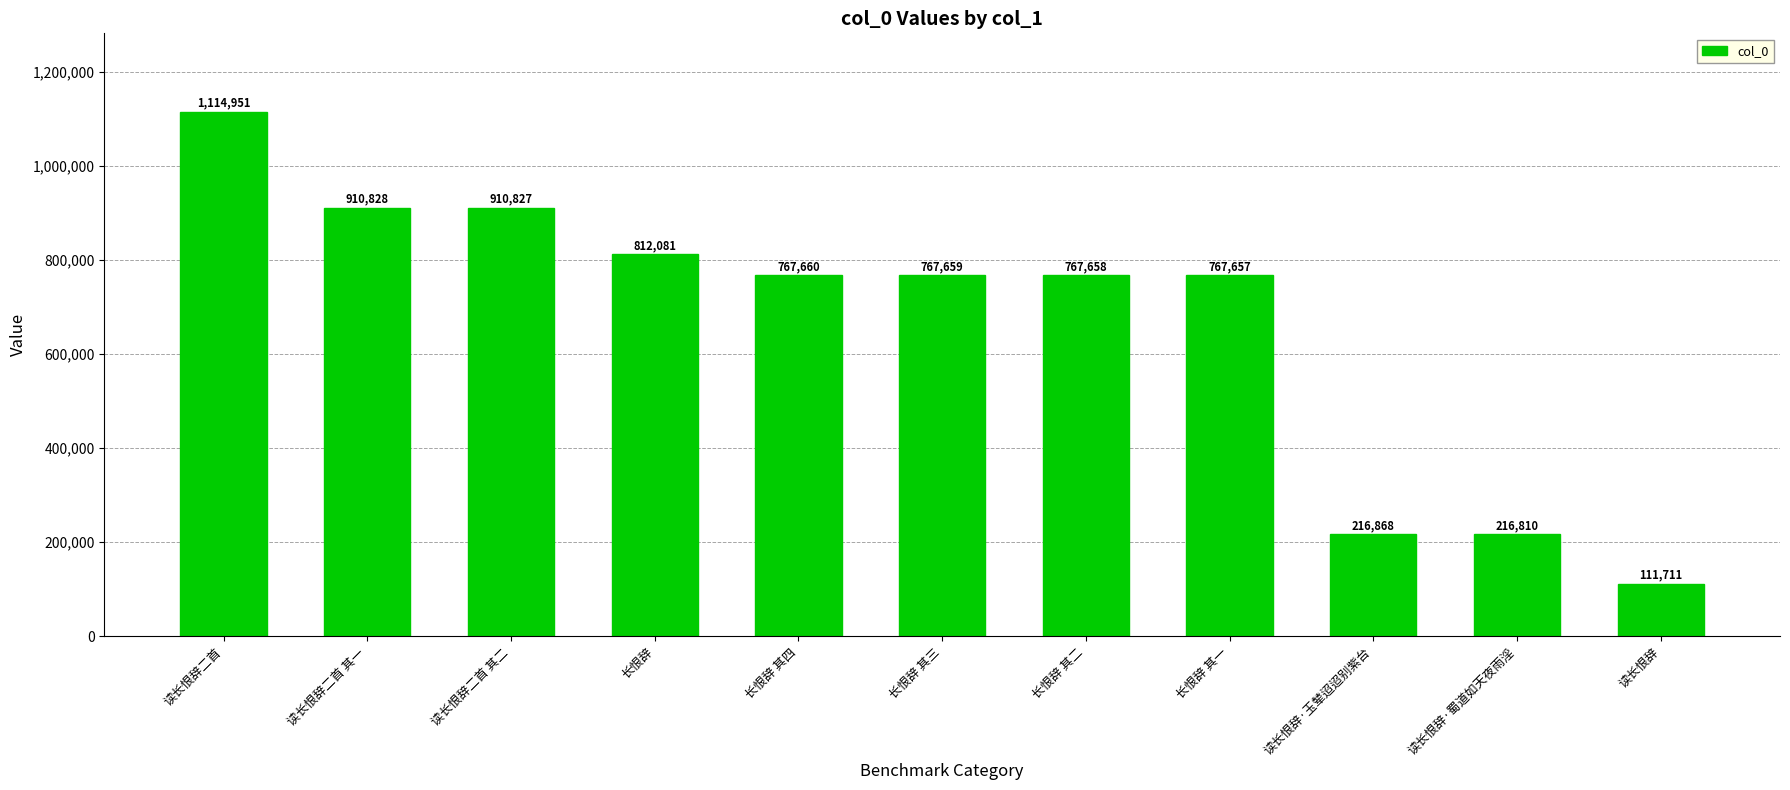

The value at 读长恨辞·玉辇迢迢别紫台 is 298887. True or false?

False